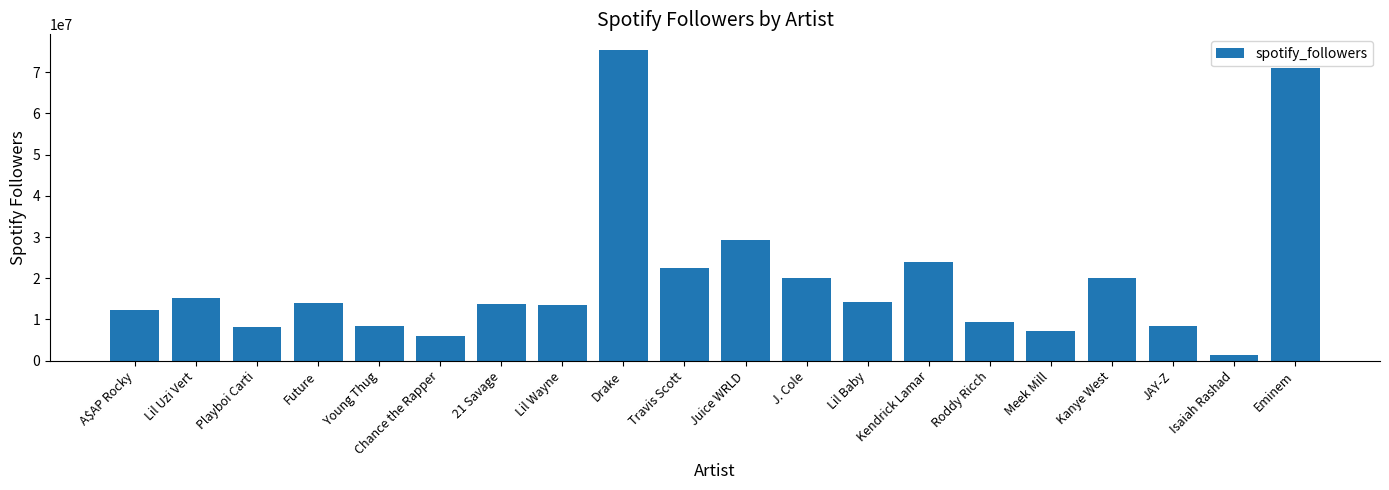

What is the difference between the values at Eminem and Young Thug?

62585072